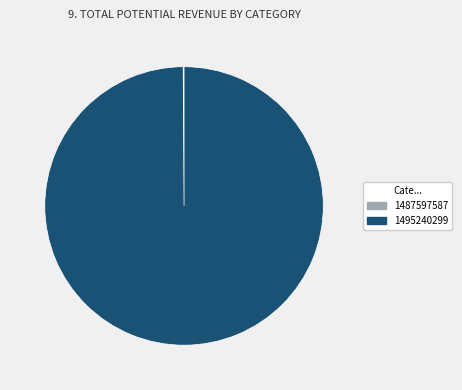

The 1495240299 slice represents 100% of the pie. True or false?

True